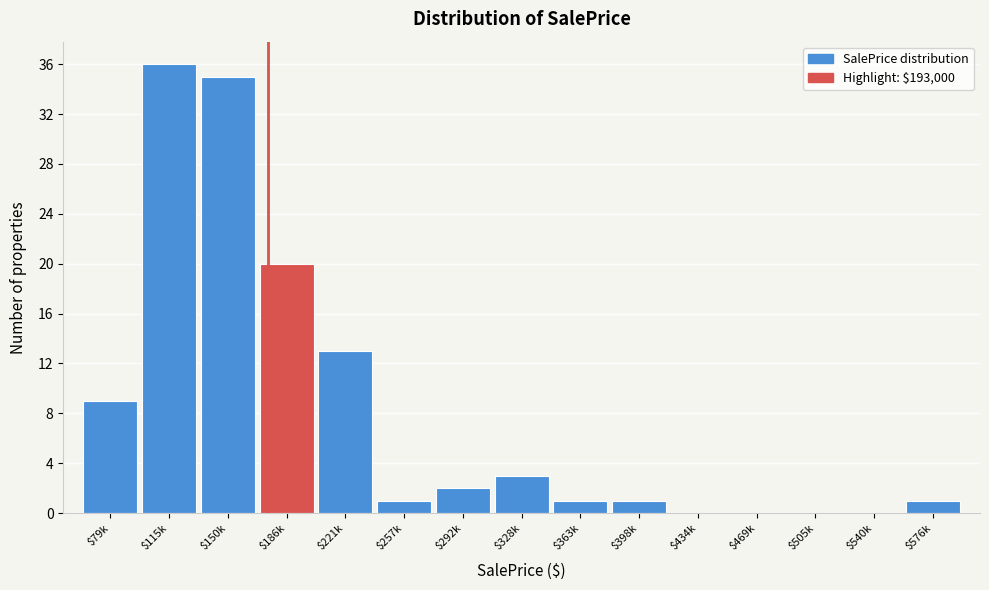

What is the approximate value at $186k?

20